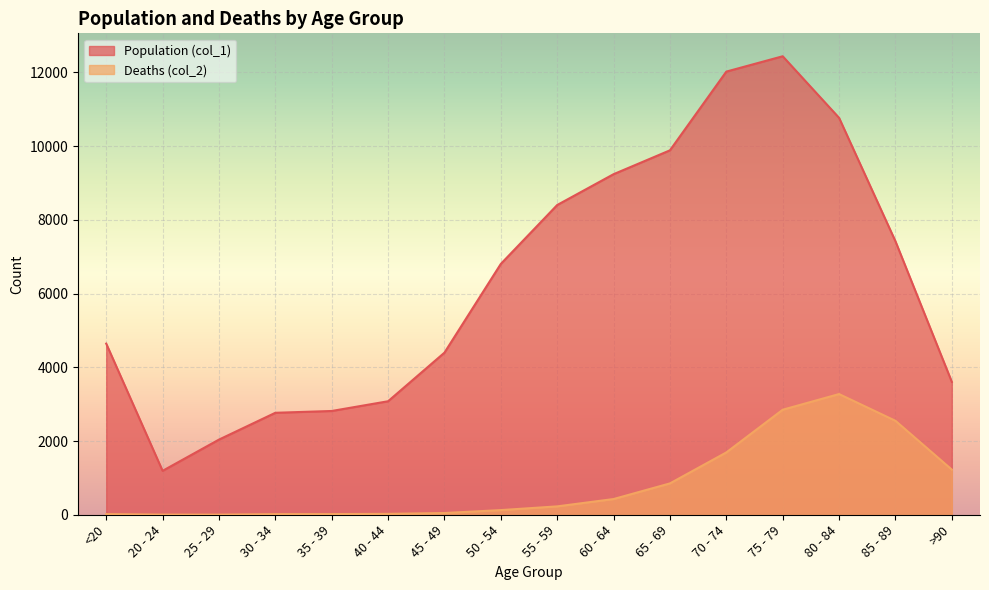

At which label does Population (col_1) first exceed 6803?

55 - 59